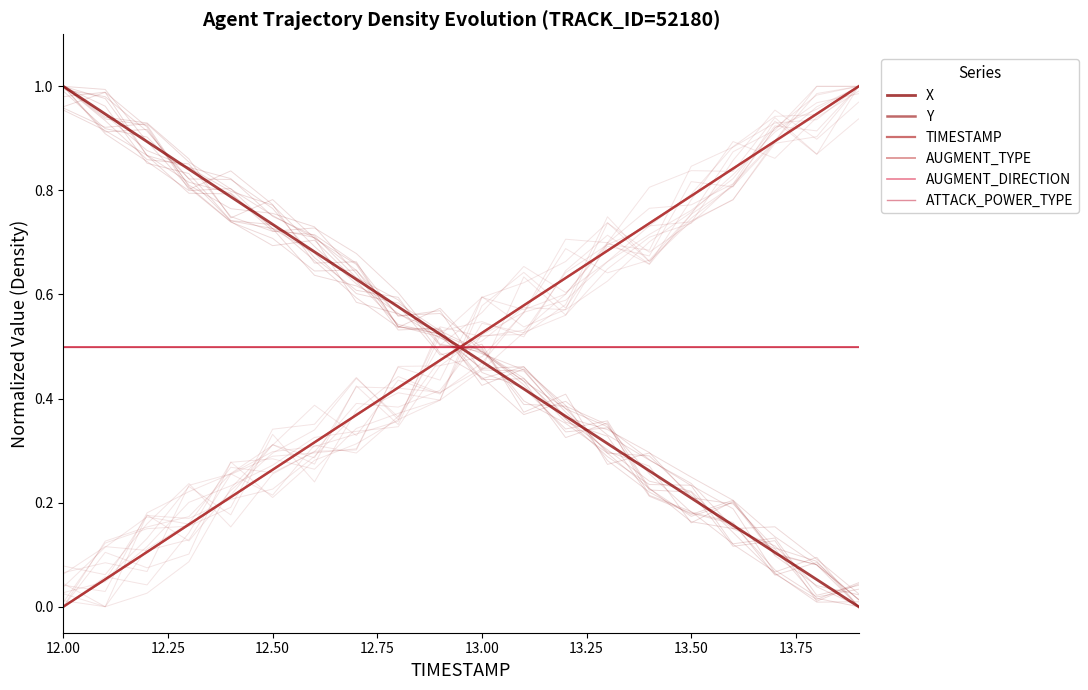

Which series has the widest spread of values?

X